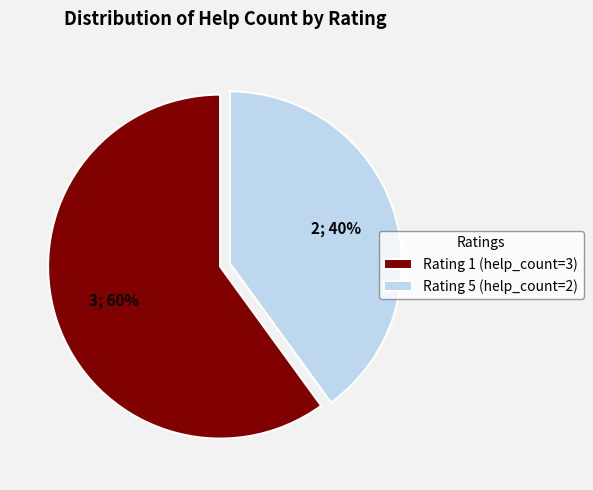

Which slice is the largest?

Rating 1 (help_count=3)